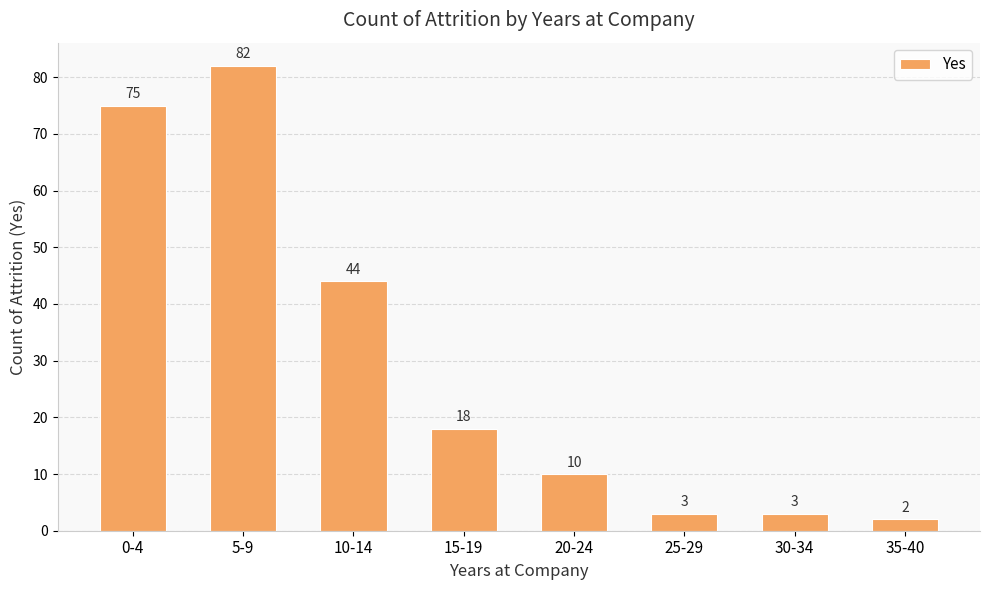

What is the difference between the values at 20-24 and 30-34?

7